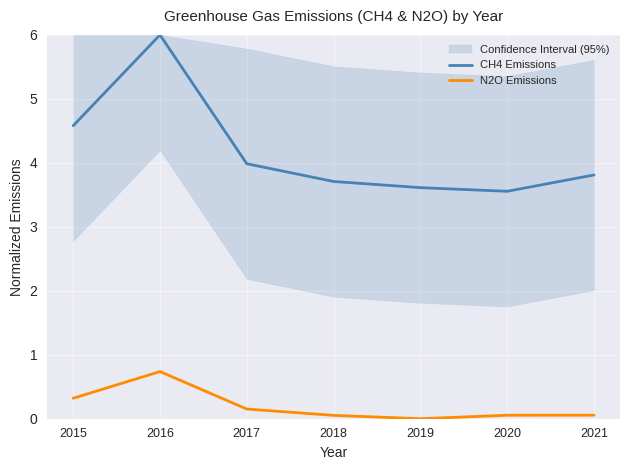

At which label is N2O Emissions closest to 0?

2019